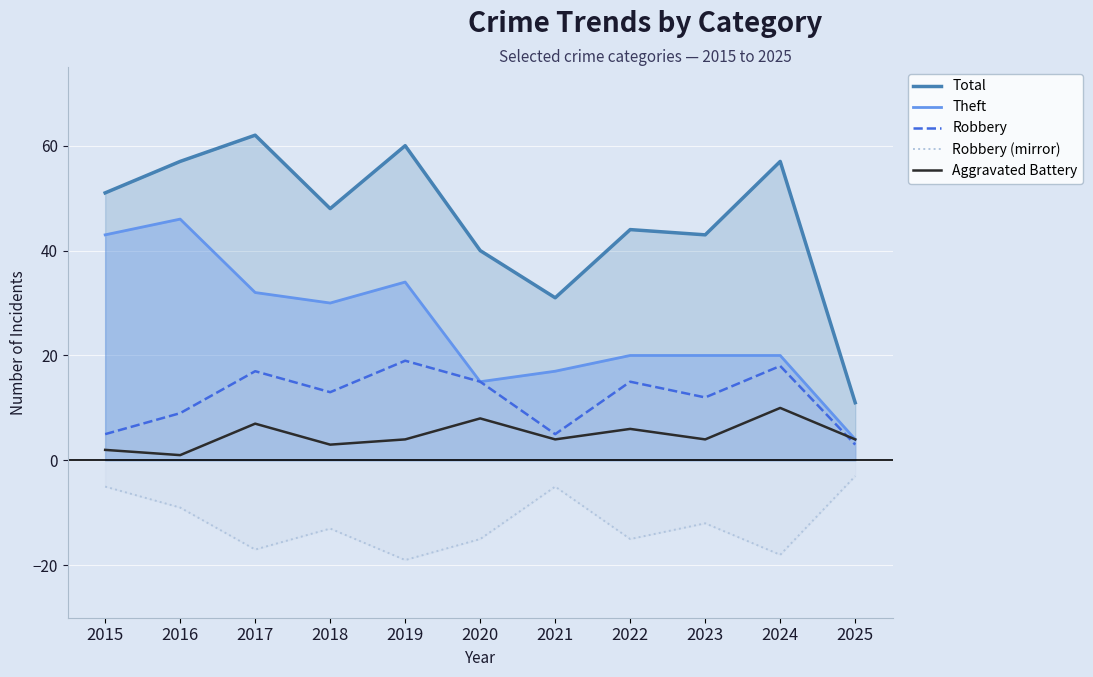

The Total series shows 55 at 2021. True or false?

False